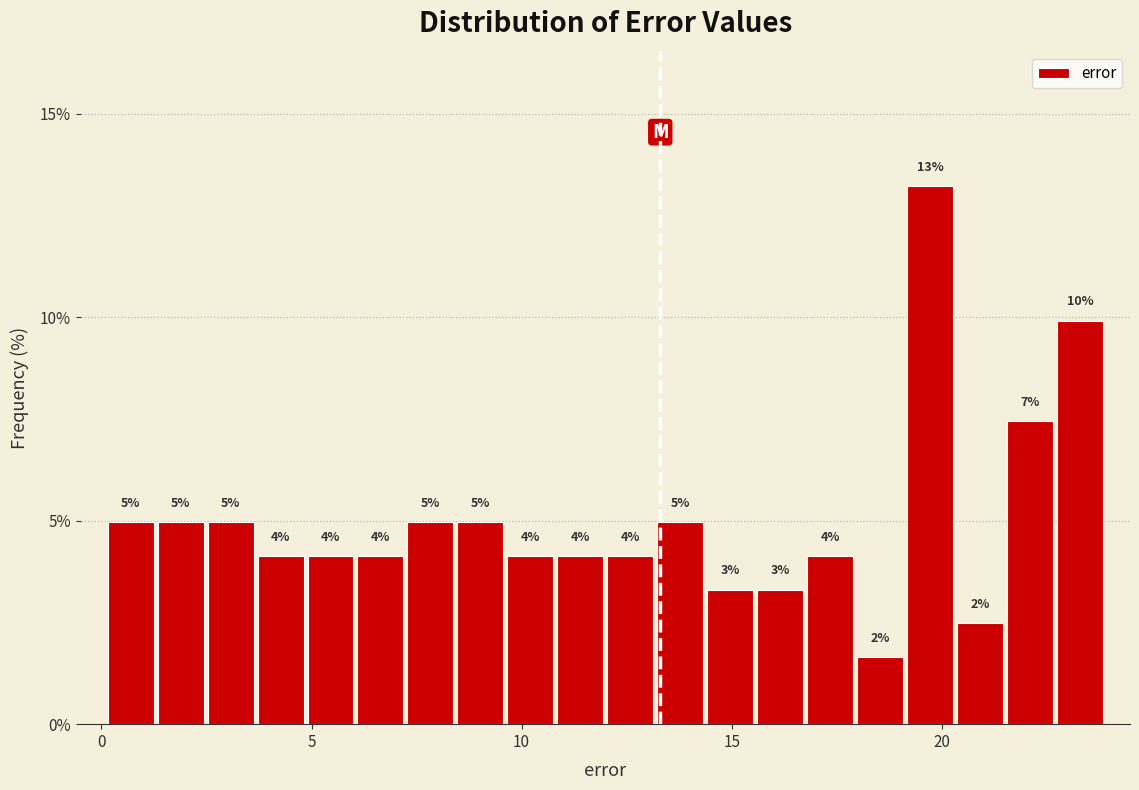

Read against the x-axis, roughly where is the centre of the tallest bar?

19.5